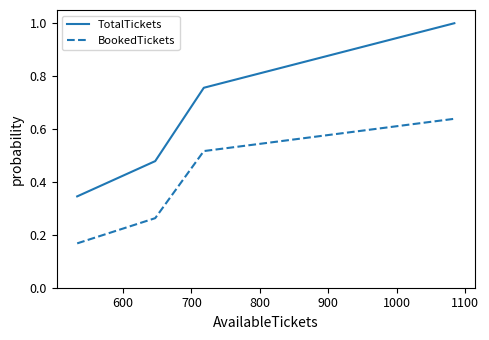

What is the maximum value shown in the chart?

1.0